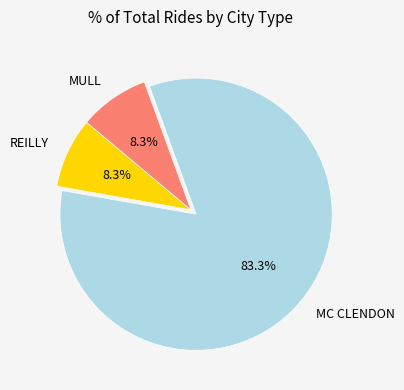

Which slice is the largest?

MC CLENDON